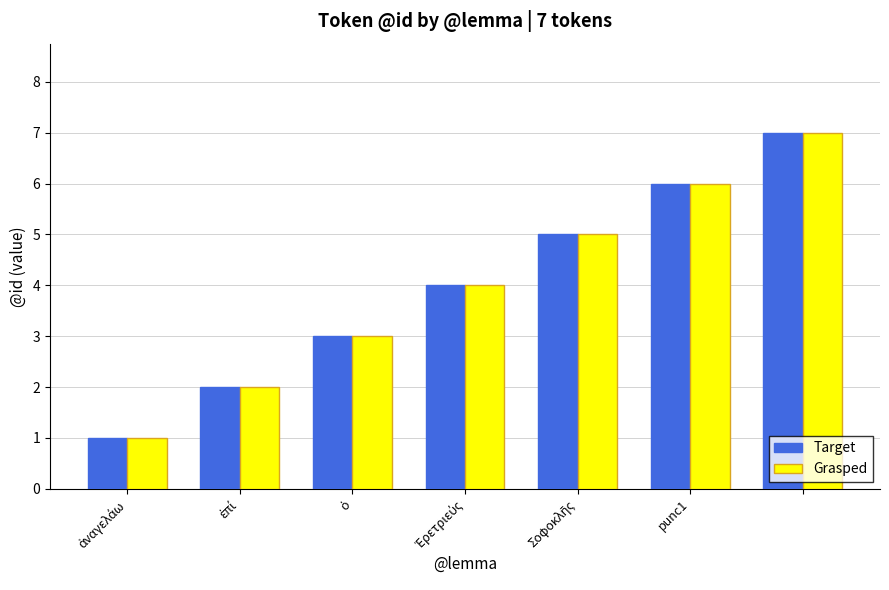

What is the difference between the maximum and minimum values in the Grasped series?

6